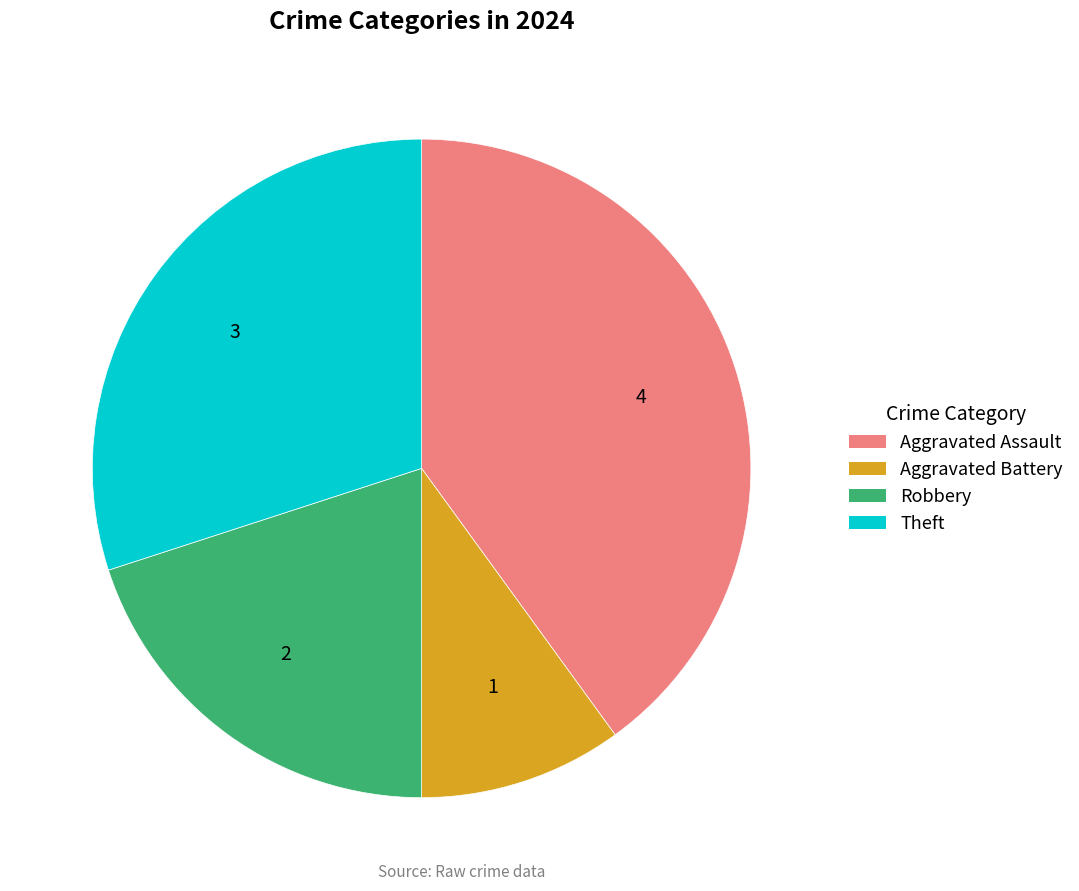

How many slices are in this pie chart?

4